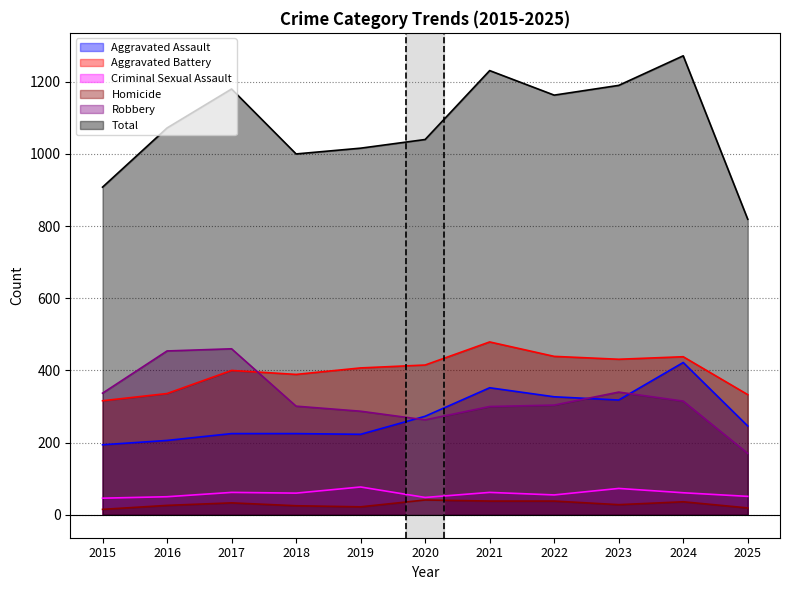

Where is Aggravated Assault nearest to the value 308?

2023